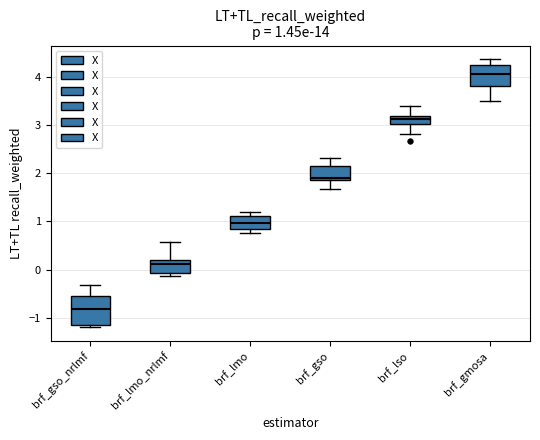

Which box is the tallest, from its lower edge to its upper edge?

brf_gso_nrlmf